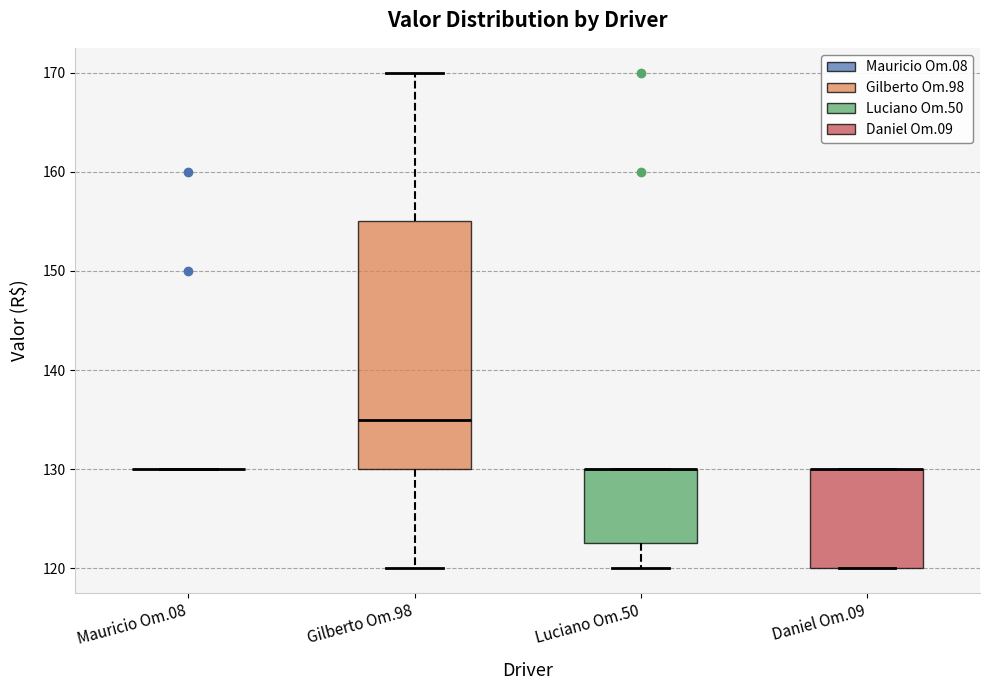

Reading left to right, transcribe this box plot: for each box, give where its median line is, the range the box spans, and where its two whiskers end, as read against the y-axis. The values are not printed on the chart, so give them approximately, as read against the axis.

Mauricio Om.08: box collapsed to a line at 130, whiskers 130 to 130
Gilberto Om.98: median 135, box 130 to 155, whiskers 120 to 170
Luciano Om.50: median 130 (drawn on the box's upper edge), box 123 to 130, whiskers 120 to 130
Daniel Om.09: median 130 (drawn on the box's upper edge), box 120 to 130, whiskers 120 to 130